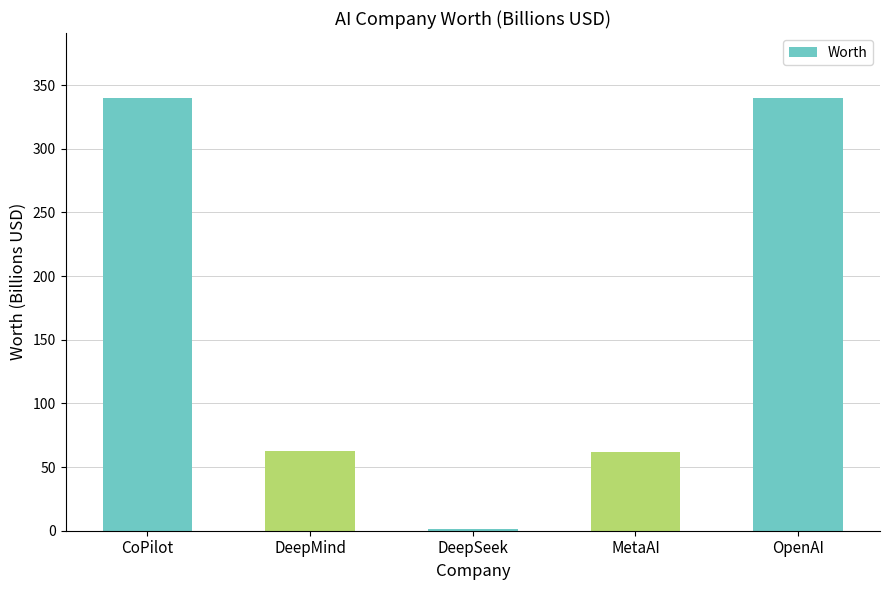

The chart shows a value of 340.0 at CoPilot. True or false?

True